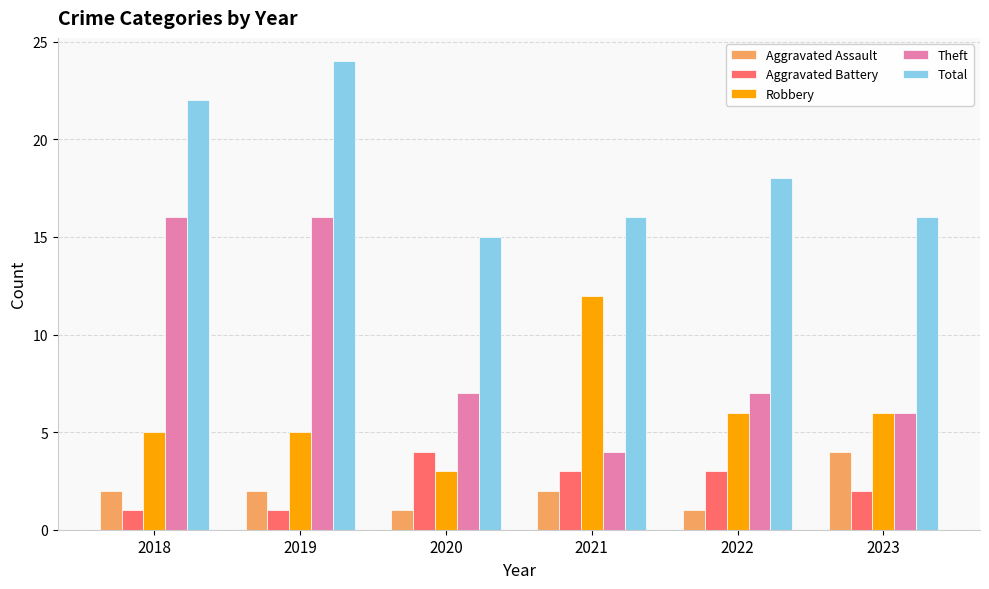

Which series changed the most between 2018 and 2021?

Theft